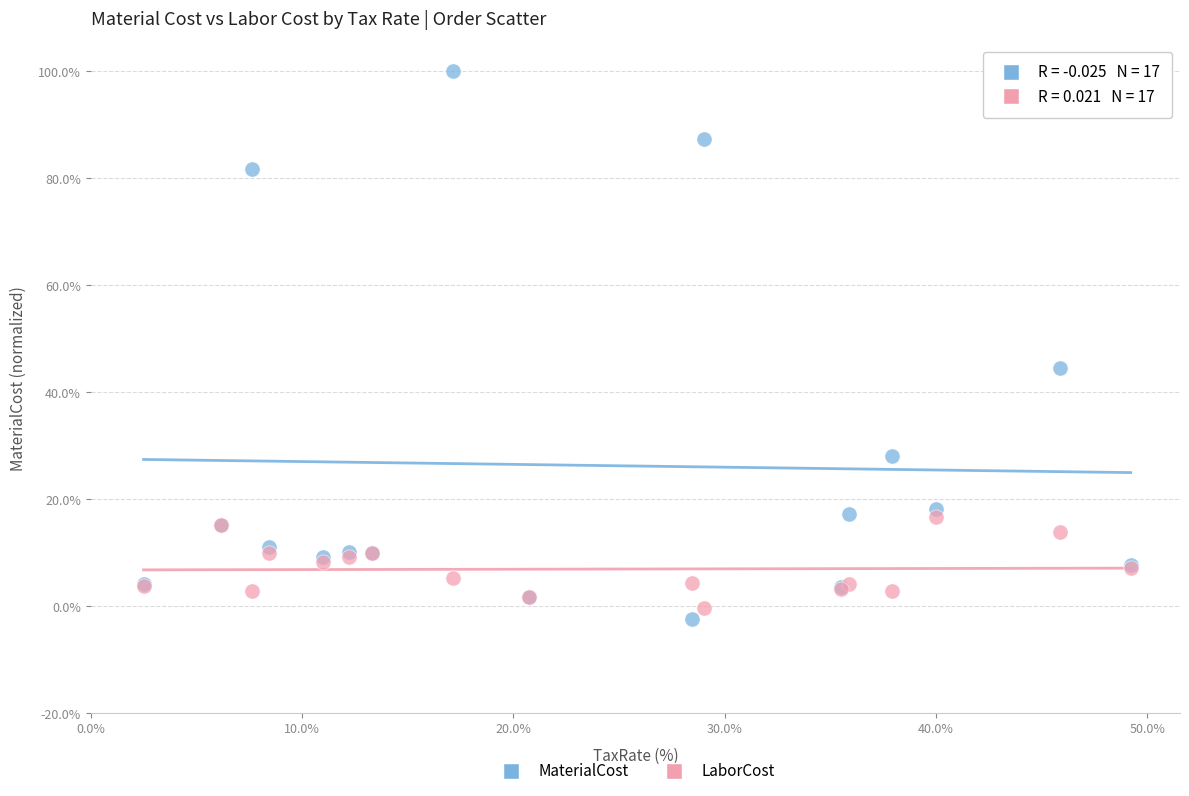

What is the X range (max minus min) for the scatter plot?

46.7